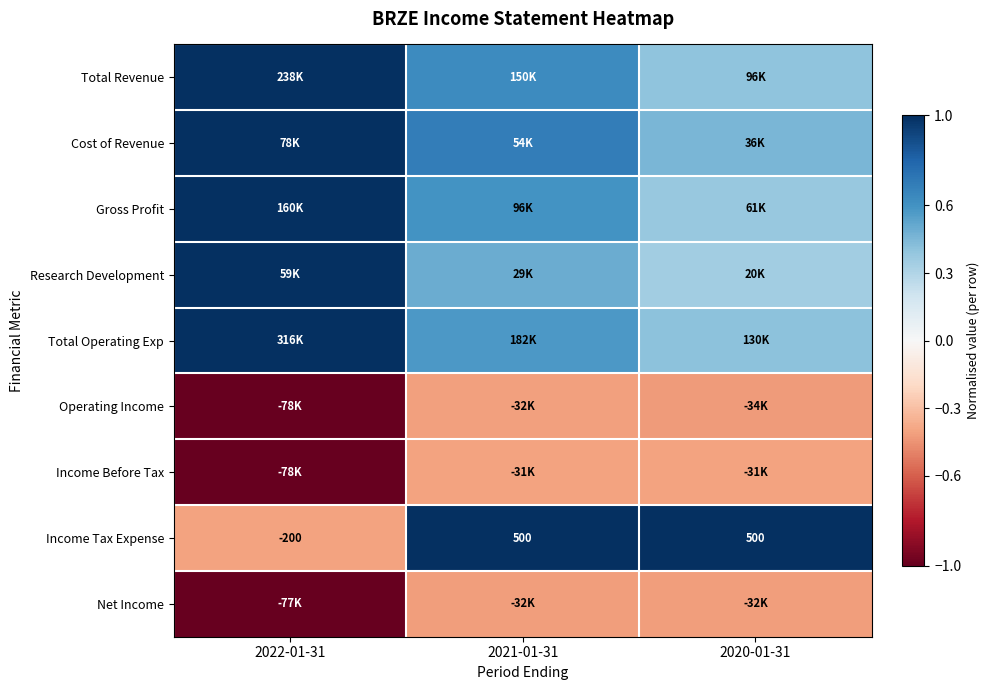

Which category has the highest value across all series?

2022-01-31